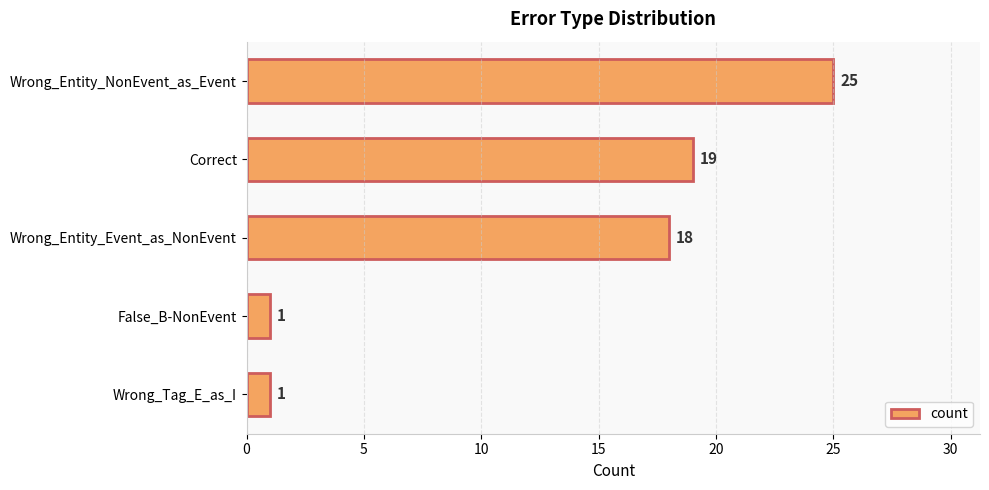

What is the change in value from Wrong_Entity_Event_as_NonEvent to False_B-NonEvent?

-17